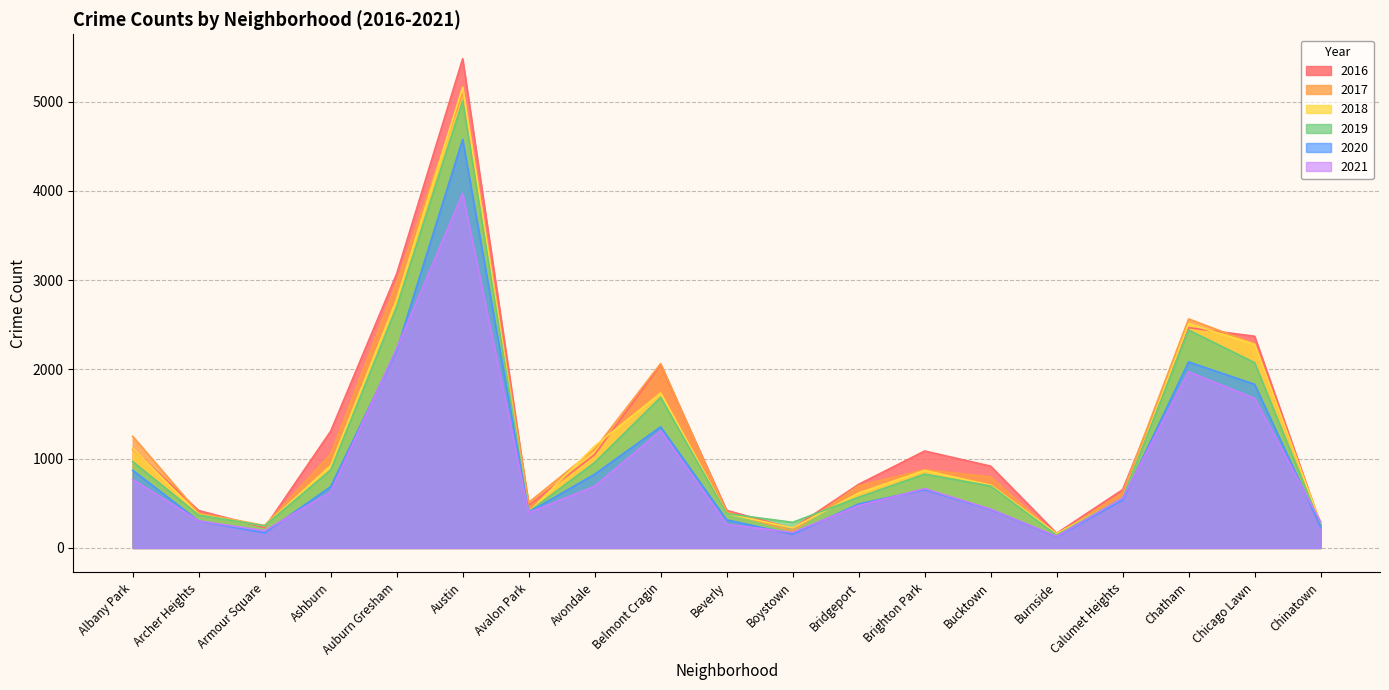

Is it true that 2017 equals 2566 at Chatham?

True